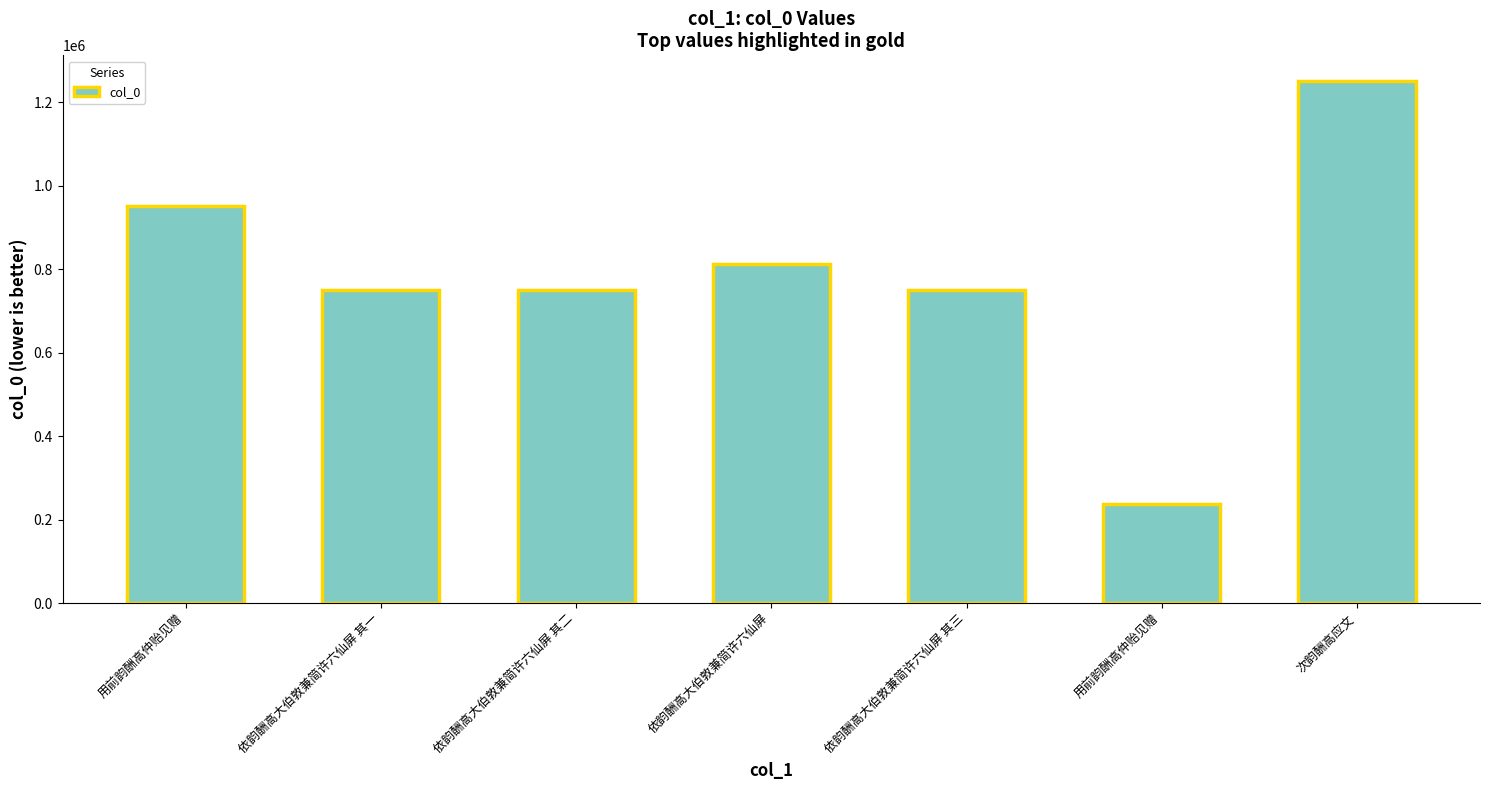

Reading left to right, extract all data points from this chart.

用前韵酬高仲贻见赠=952246	依韵酬高大伯敦兼简许六仙屏 其一=750248	依韵酬高大伯敦兼简许六仙屏 其二=750249	依韵酬高大伯敦兼简许六仙屏=812706	依韵酬高大伯敦兼简许六仙屏 其三=750250	用前韵酬高仲贻见赠=238348	次韵酬高应文=1249949